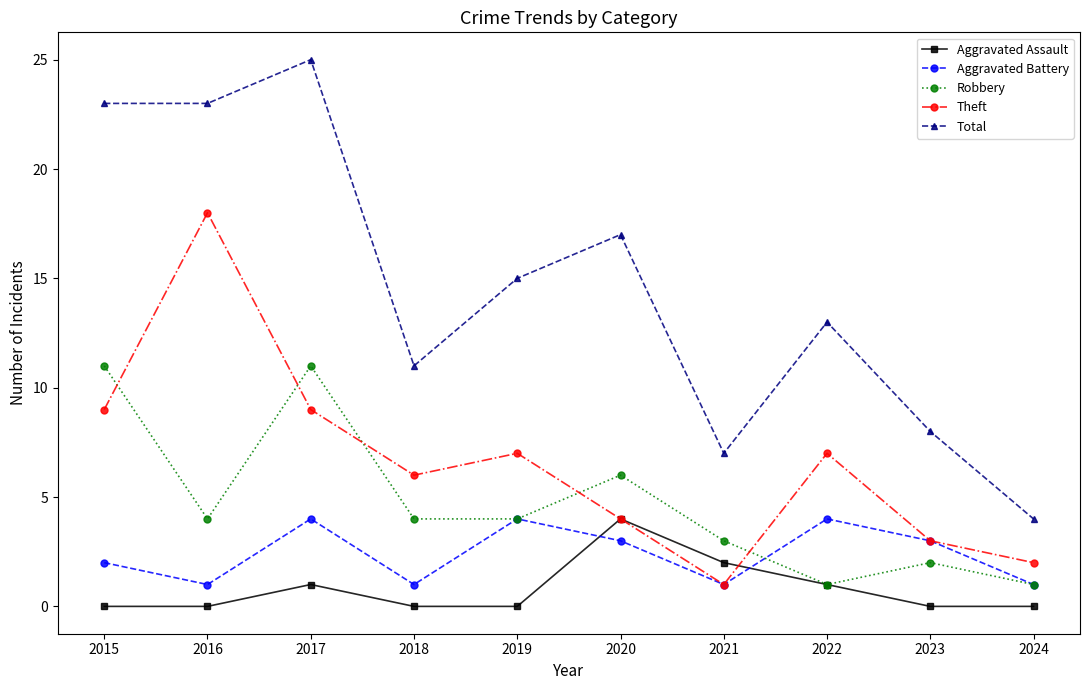

How many data points does each series have?

10